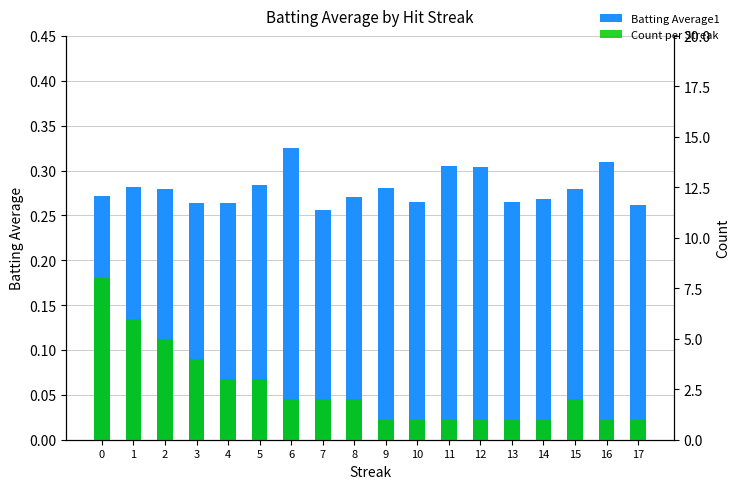

True or false: Count per Streak has a value of 1.0 at 11.

True